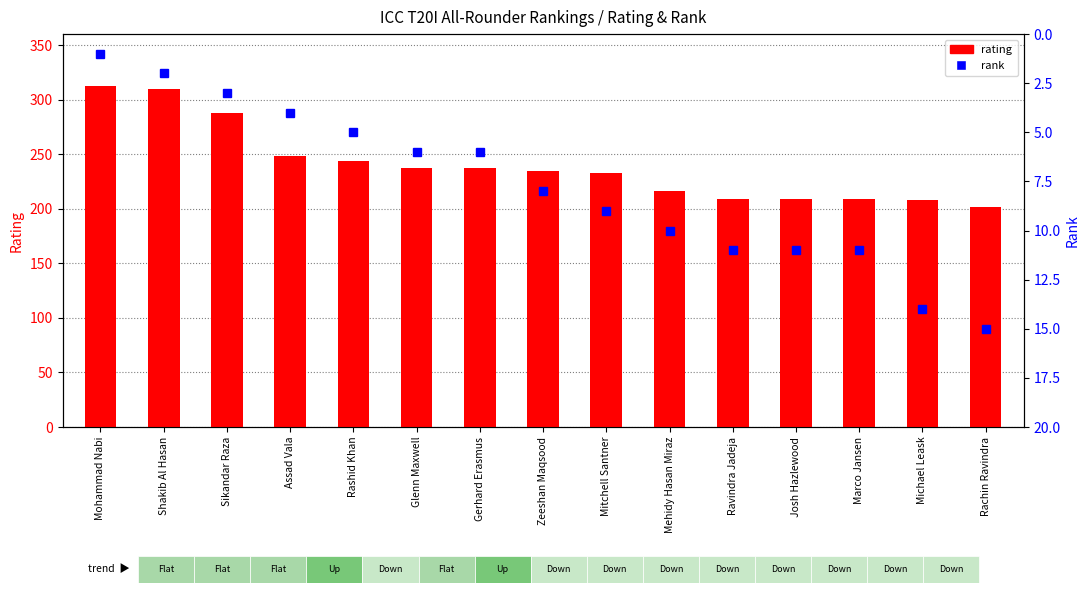

Which category has the highest value in the rank series?

Rachin Ravindra